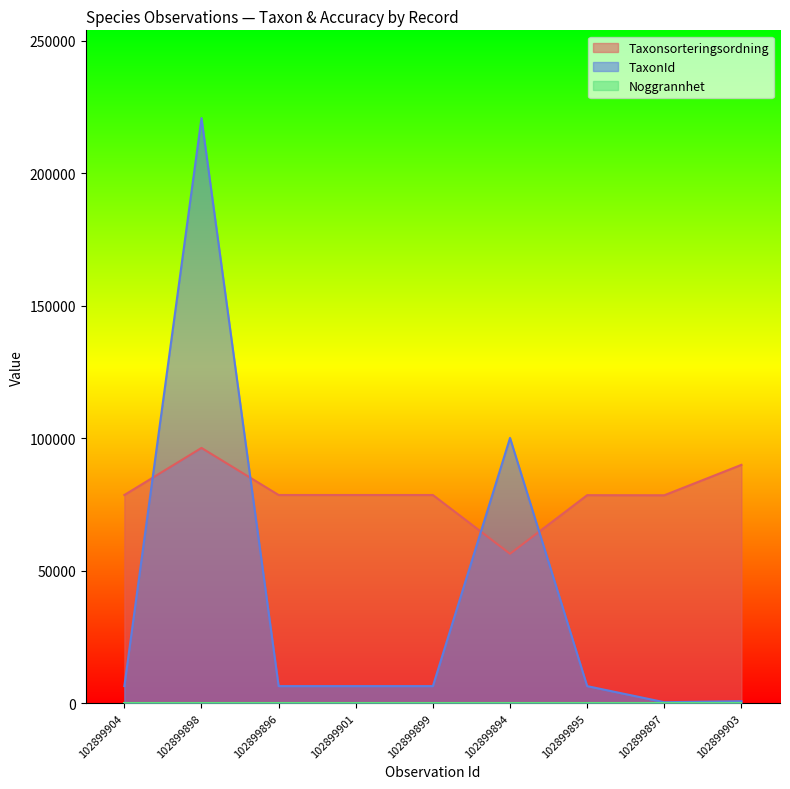

What is the label of the 3rd point from the right?

102899895